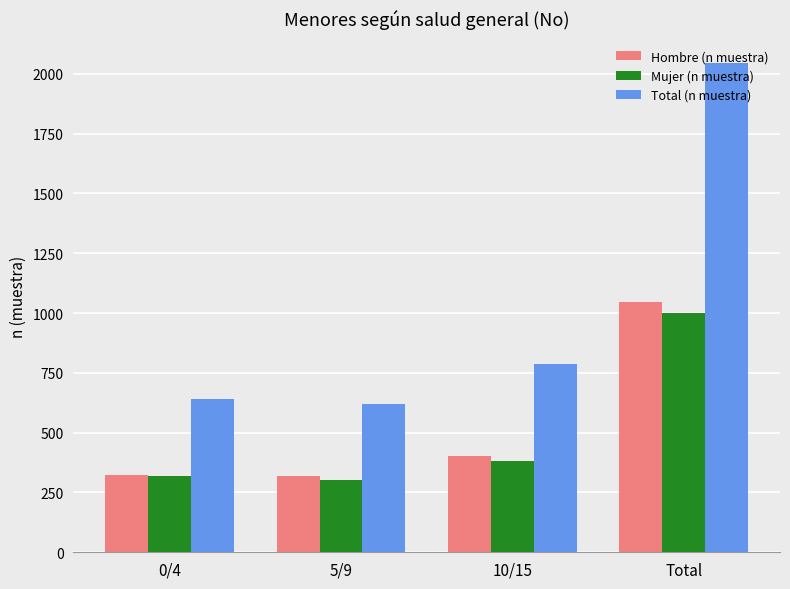

What is the label of the 2nd bar from the right?

10/15